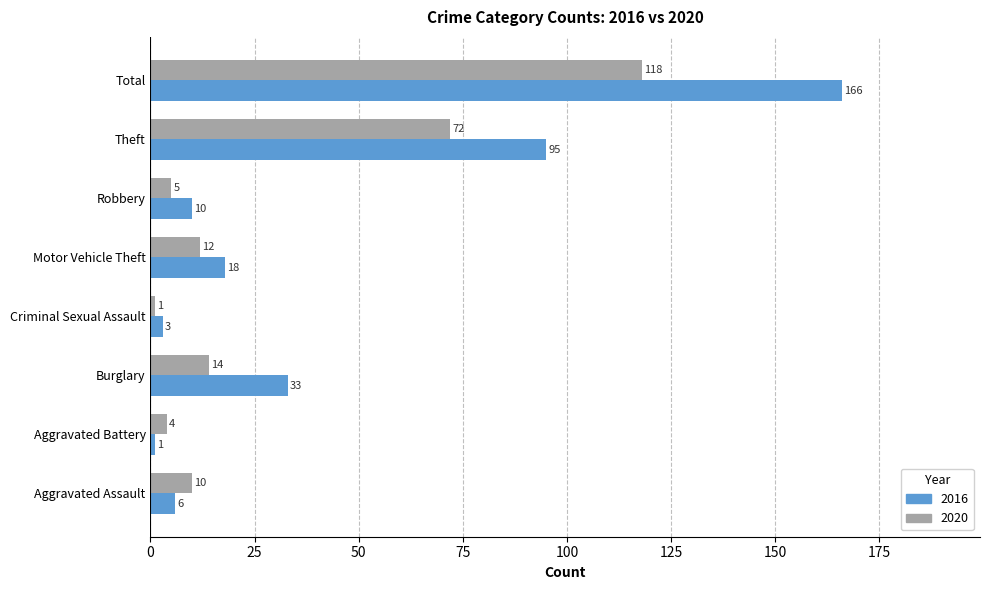

The 2016 series shows 10 at Robbery. True or false?

True